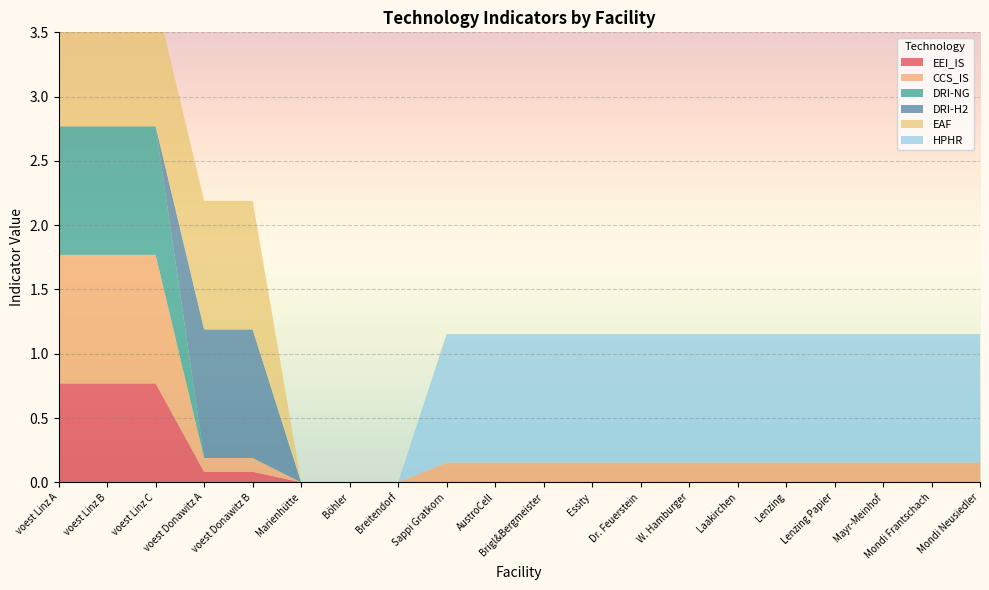

Reading left to right, what are all the values shown in this chart?

EEI_IS: 0.8	0.8	0.8	0.1	0.1	0.0	0.0	0.0	0.0	0.0	0.0	0.0	0.0	0.0	0.0	0.0	0.0	0.0	0.0	0.0
CCS_IS: 1.0	1.0	1.0	0.1	0.1	0.0	0.0	0.0	0.2	0.2	0.2	0.2	0.2	0.2	0.2	0.2	0.2	0.2	0.2	0.2
DRI-NG: 1.0	1.0	1.0	0.0	0.0	0.0	0.0	0.0	0.0	0.0	0.0	0.0	0.0	0.0	0.0	0.0	0.0	0.0	0.0	0.0
DRI-H2: 0.0	0.0	0.0	1.0	1.0	0.0	0.0	0.0	0.0	0.0	0.0	0.0	0.0	0.0	0.0	0.0	0.0	0.0	0.0	0.0
EAF: 1.0	1.0	1.0	1.0	1.0	0.0	0.0	0.0	0.0	0.0	0.0	0.0	0.0	0.0	0.0	0.0	0.0	0.0	0.0	0.0
HPHR: 0.0	0.0	0.0	0.0	0.0	0.0	0.0	0.0	1.0	1.0	1.0	1.0	1.0	1.0	1.0	1.0	1.0	1.0	1.0	1.0